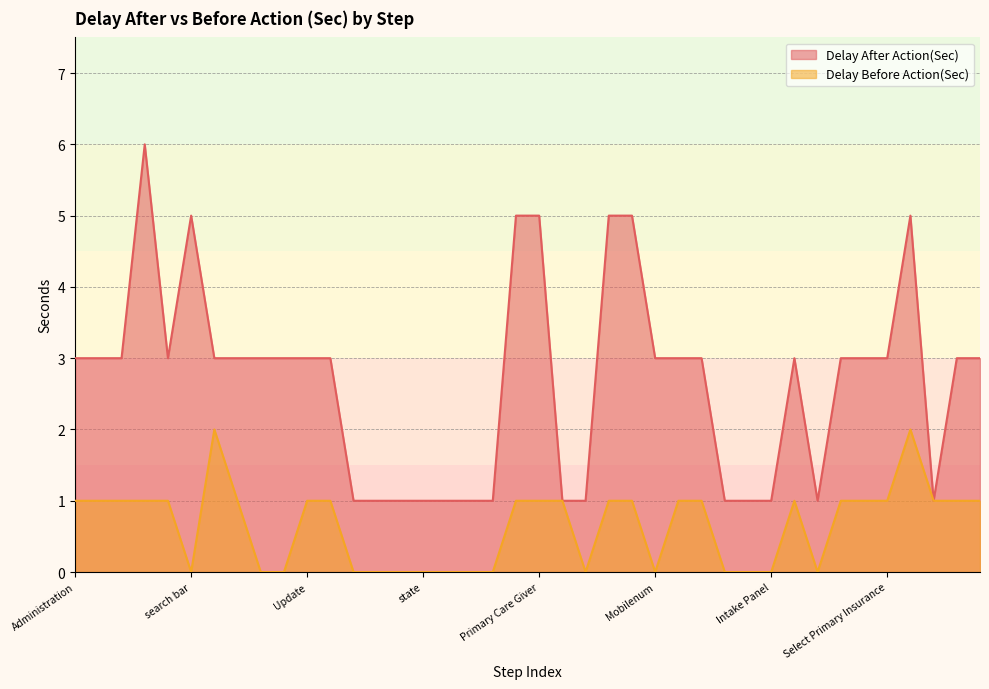

Which has a higher value, First patient or First Name CG?

First patient